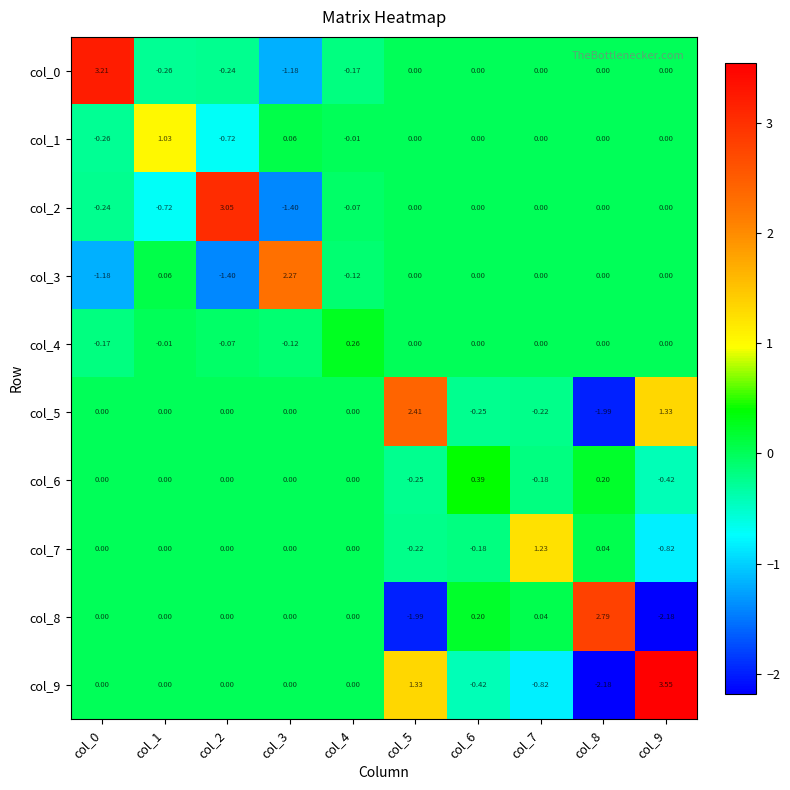

Is the value of col_9 at col_5 greater than the value of col_0 at col_8?

Yes